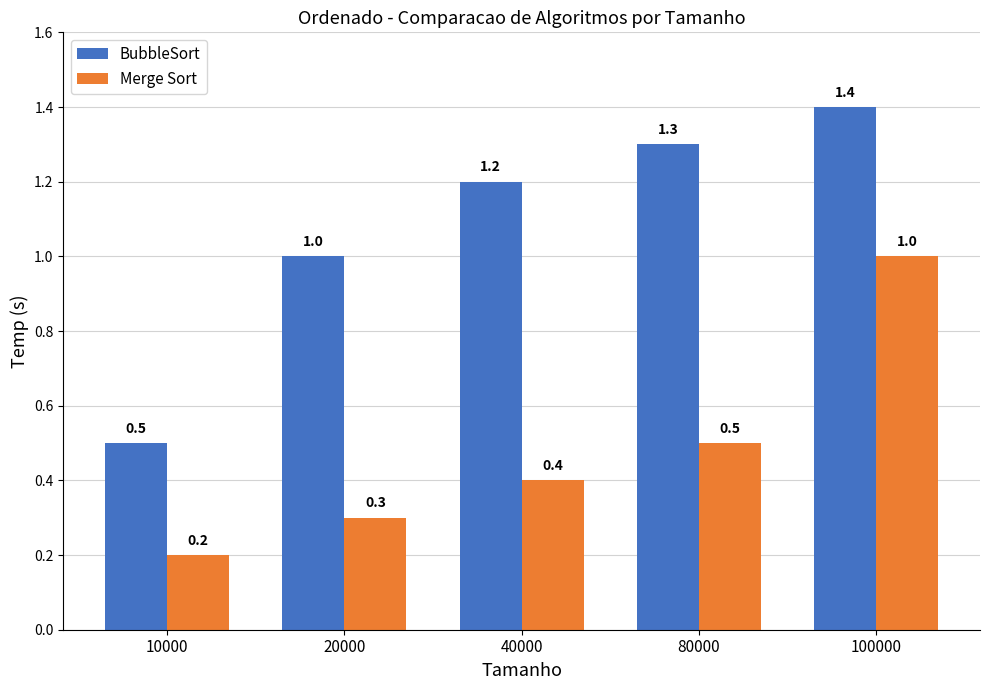

What is the value of the BubbleSort bar at the 4th from the left?

1.3